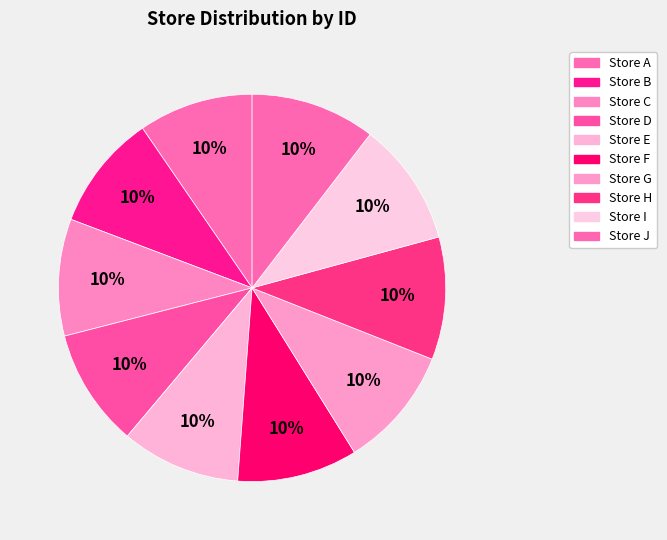

How many segments does this pie chart have?

10